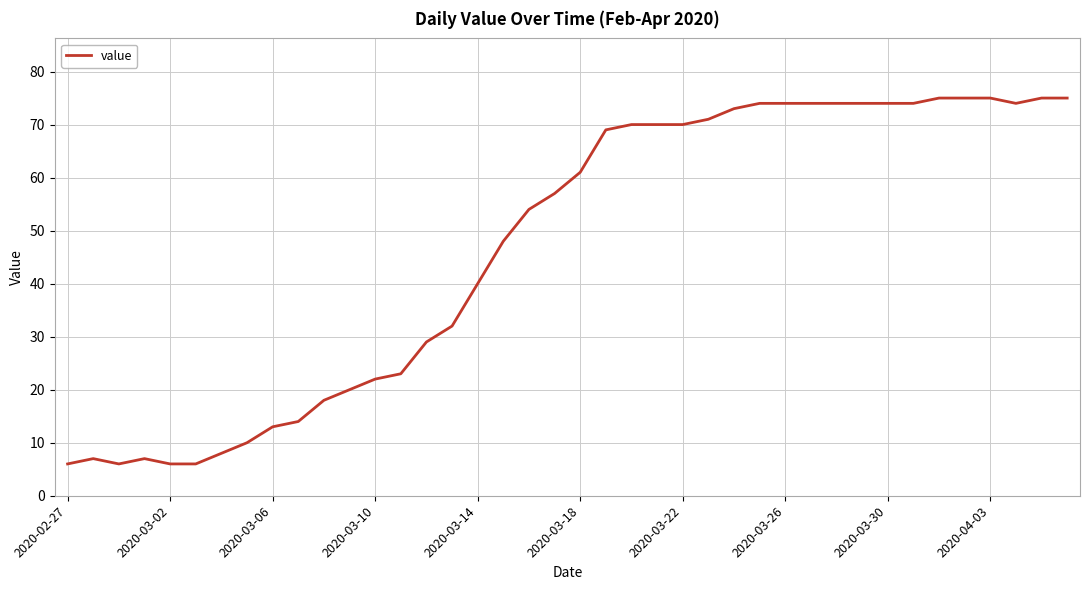

What is the difference between the maximum and minimum values?

69